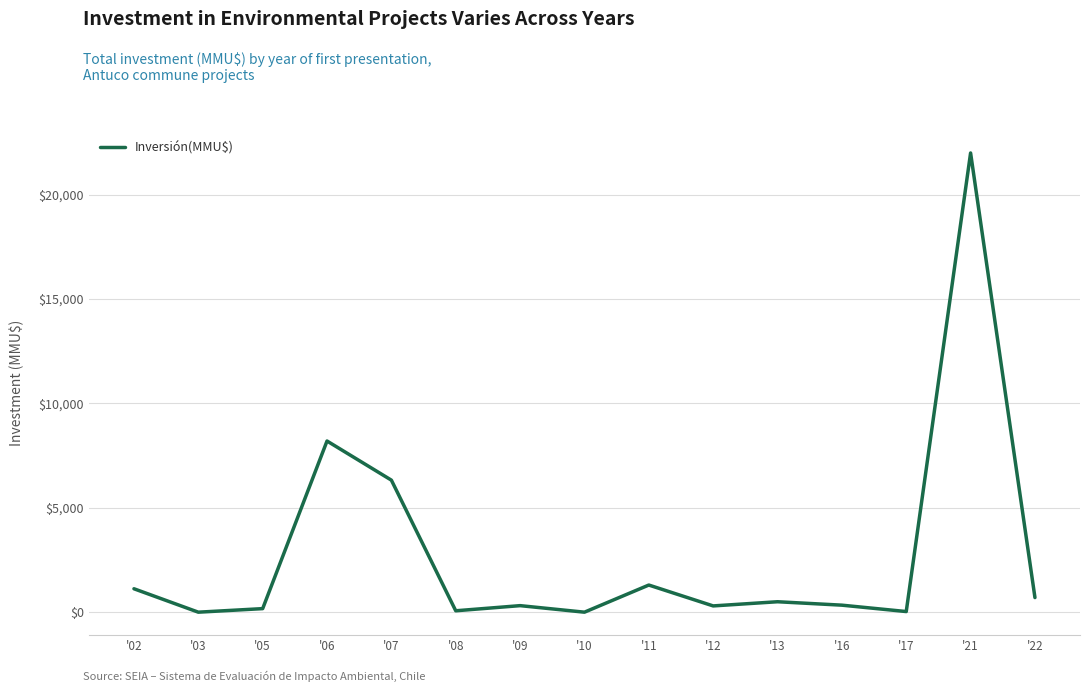

What value does the data have at '16?

336